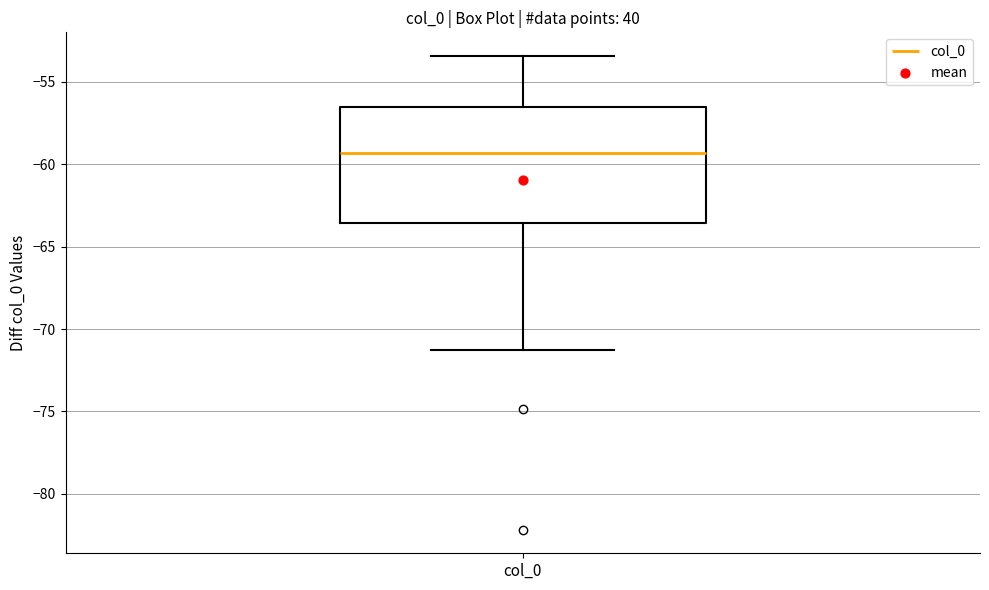

Transcribe this box plot: give where the median line is, the range the box spans, and where the two whiskers end, as read against the y-axis. The values are not printed on the chart, so give them approximately, as read against the axis.

median -59.5, box -63.5 to -56.5, whiskers -71.5 to -53.5